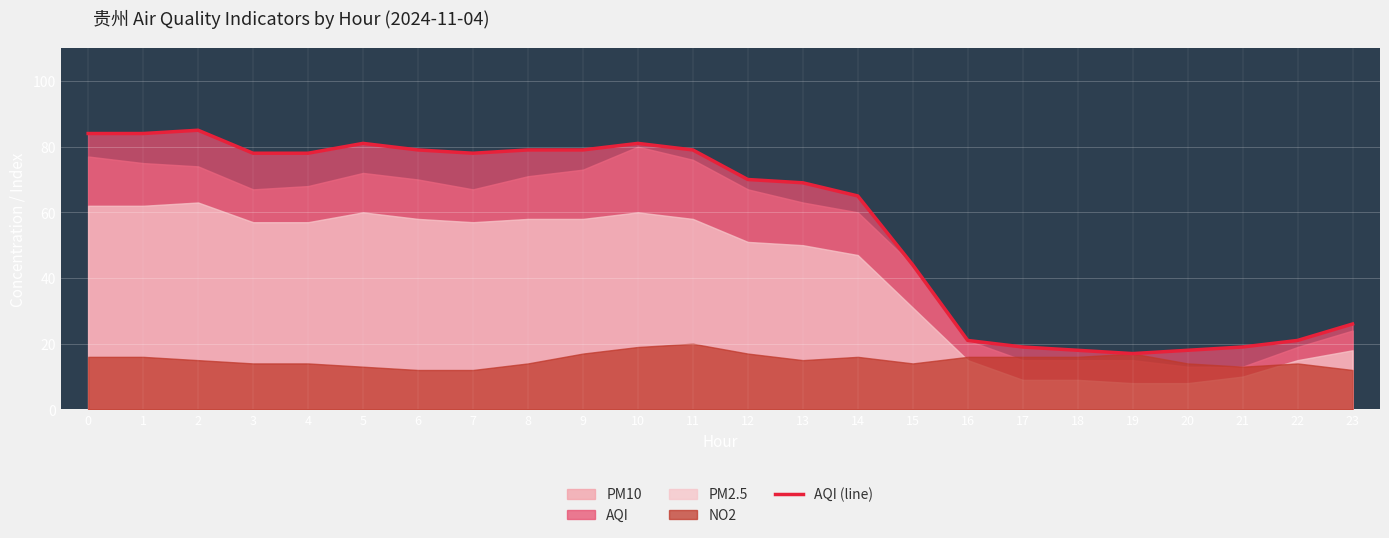

True or false: the data shows 141 at 10.

False